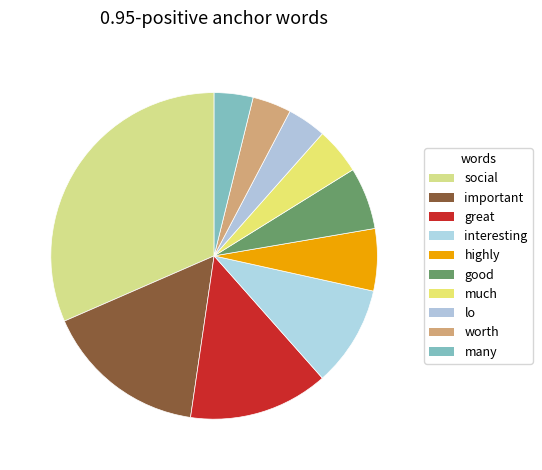

True or false: great accounts for 1% of the total.

False